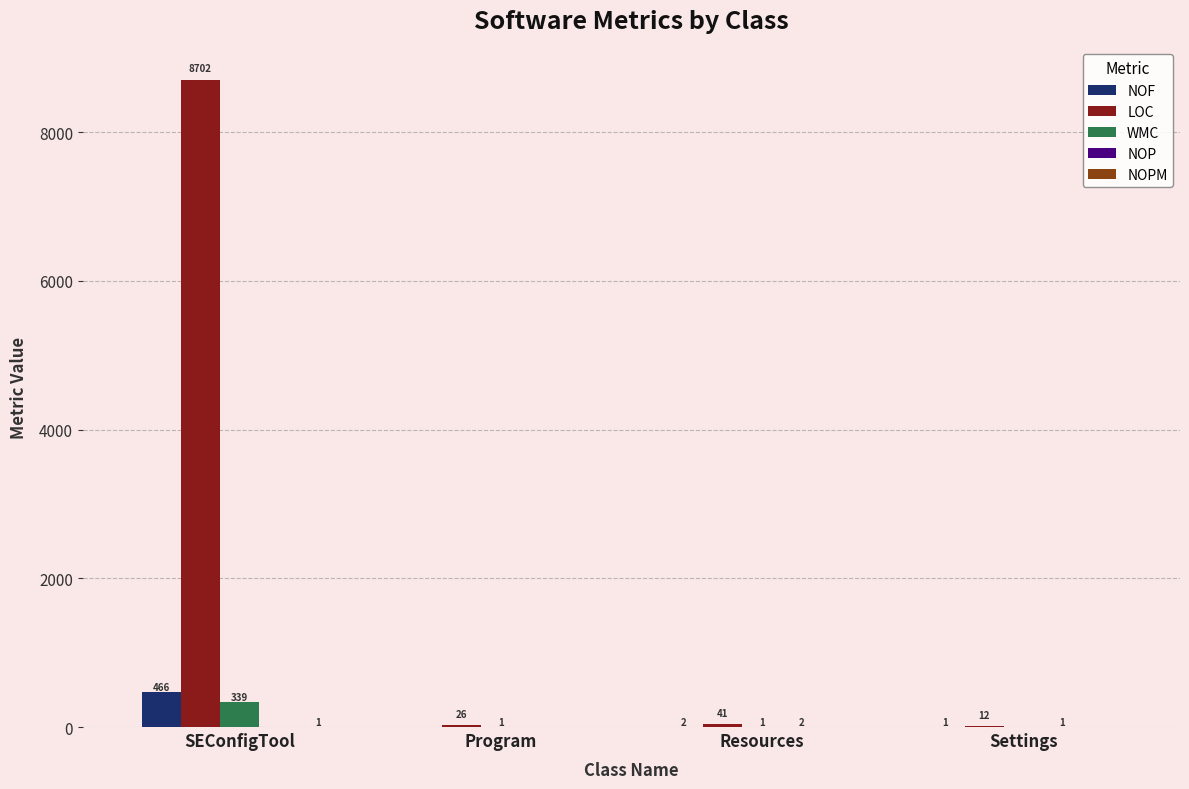

What is the highest value of the NOF series?

466